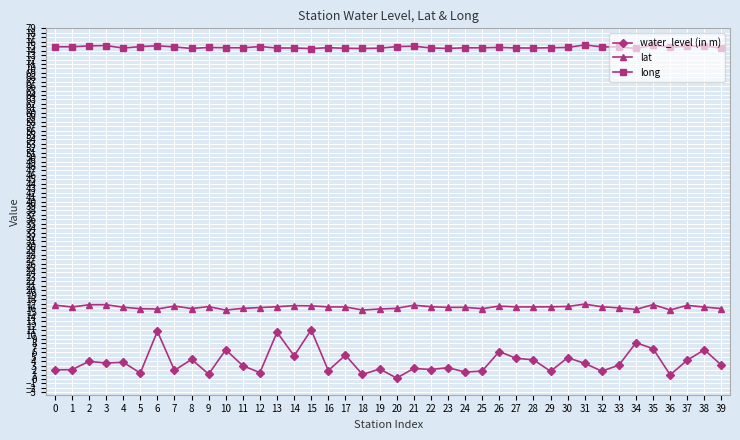

How many lines are shown in the chart?

3